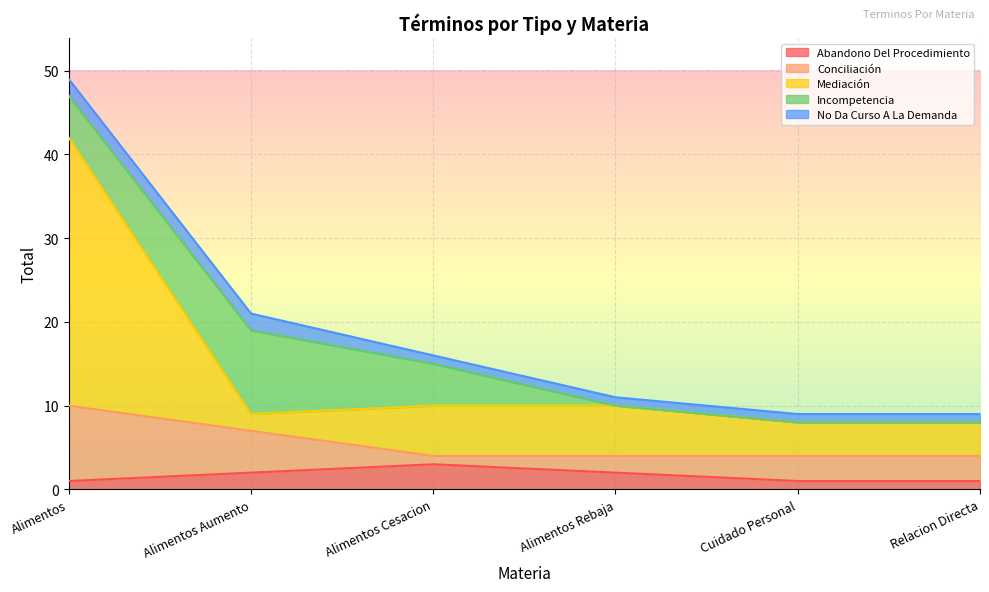

What is the label of the 1st point from the left?

Alimentos